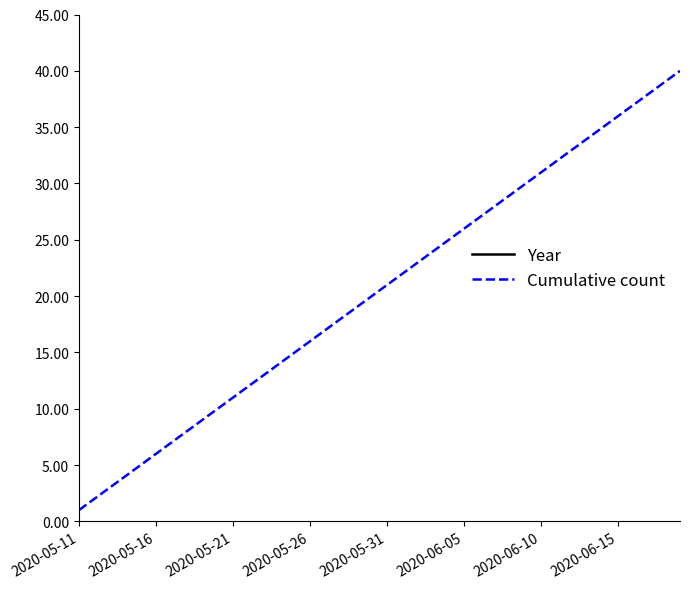

True or false: Cumulative count has a value of 11 at 26.

False